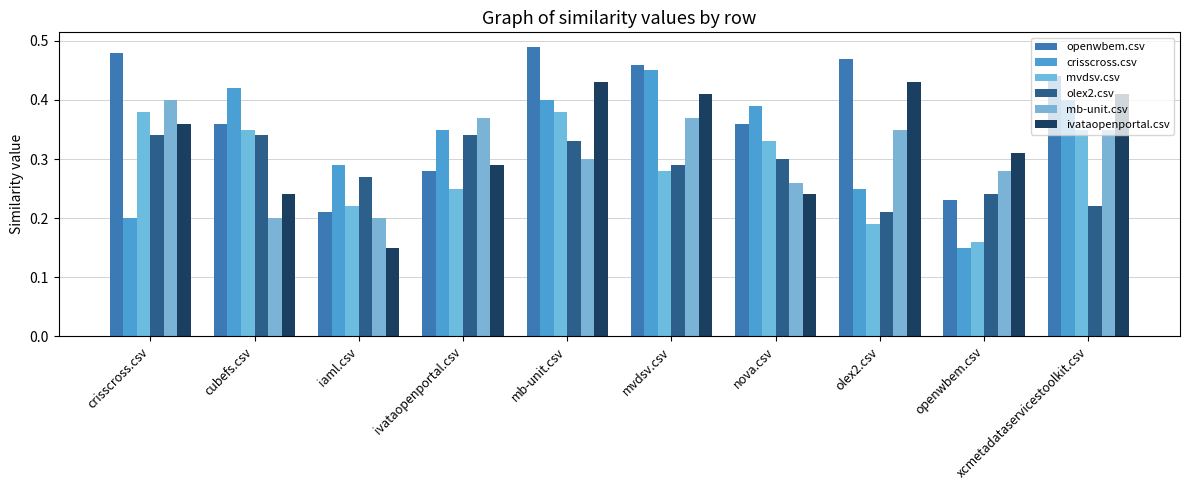

At which category does the chart reach its minimum across all series?

openwbem.csv